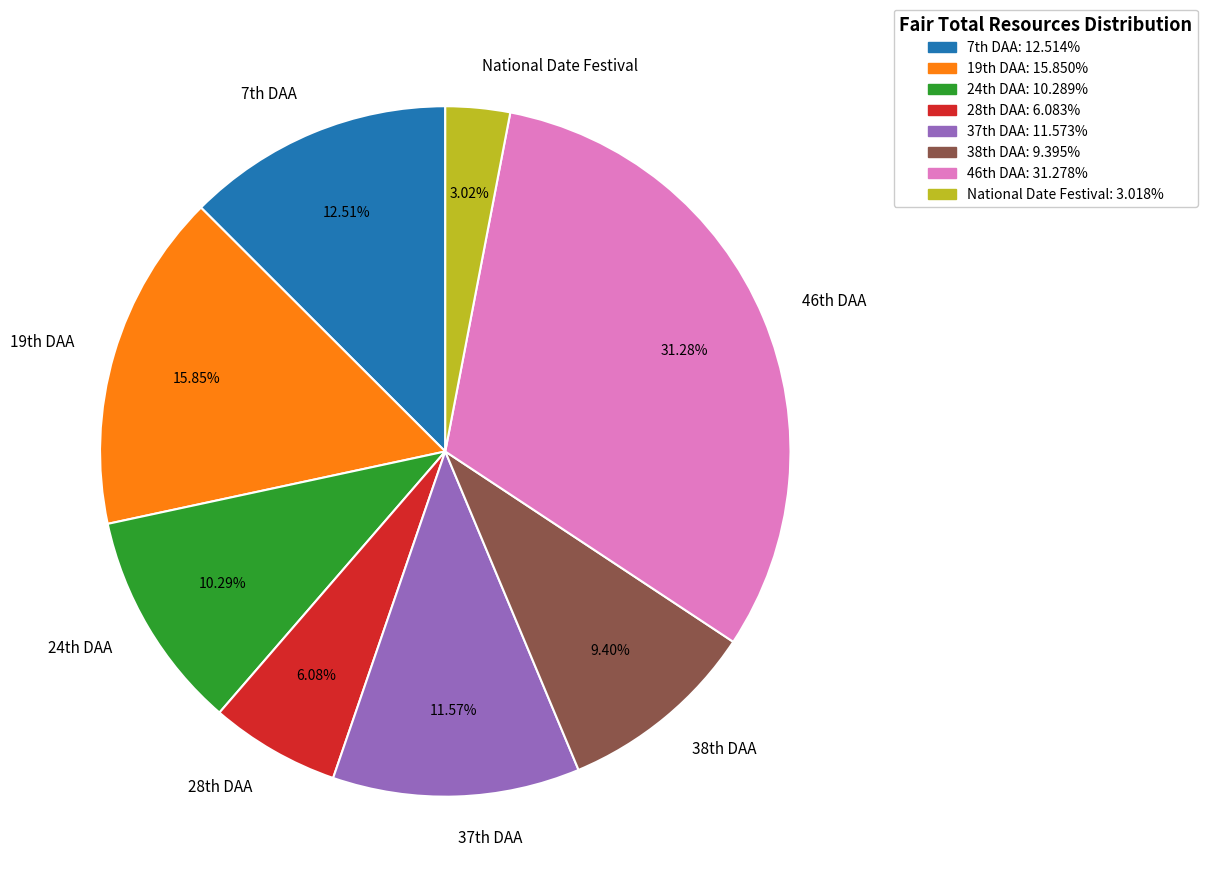

Count the number of slices in the pie.

8